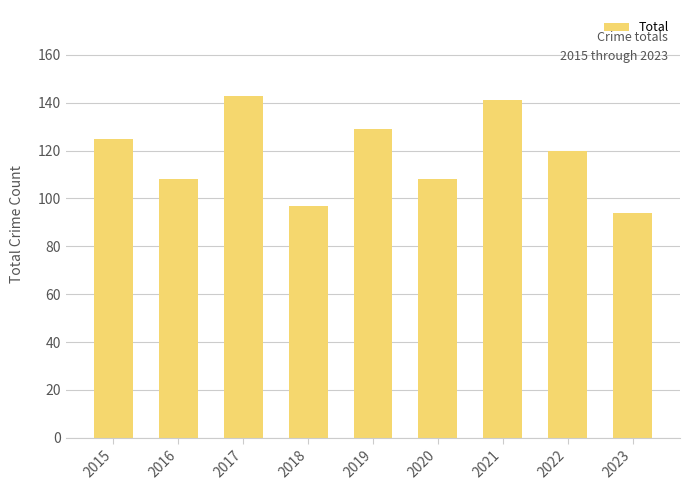

What is the value of the 7th bar from the left?

141